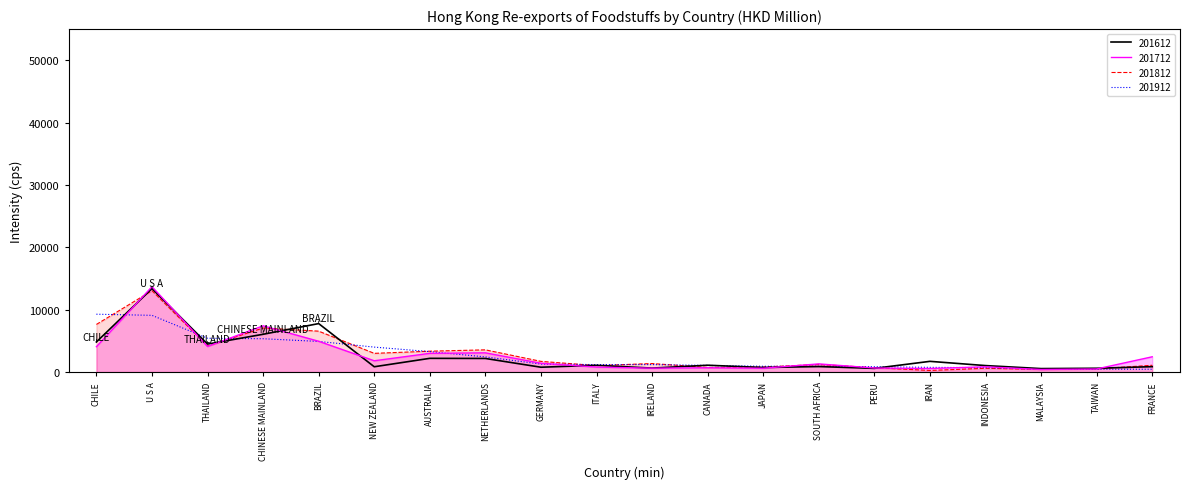

Which series has the widest spread of values?

201712